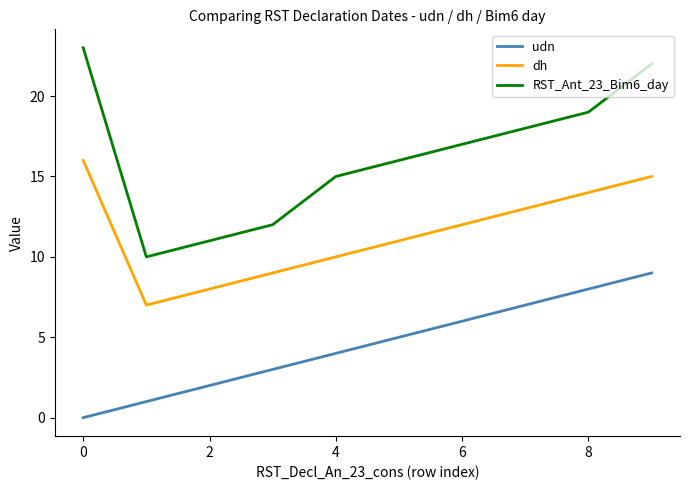

How many lines are shown in the chart?

3